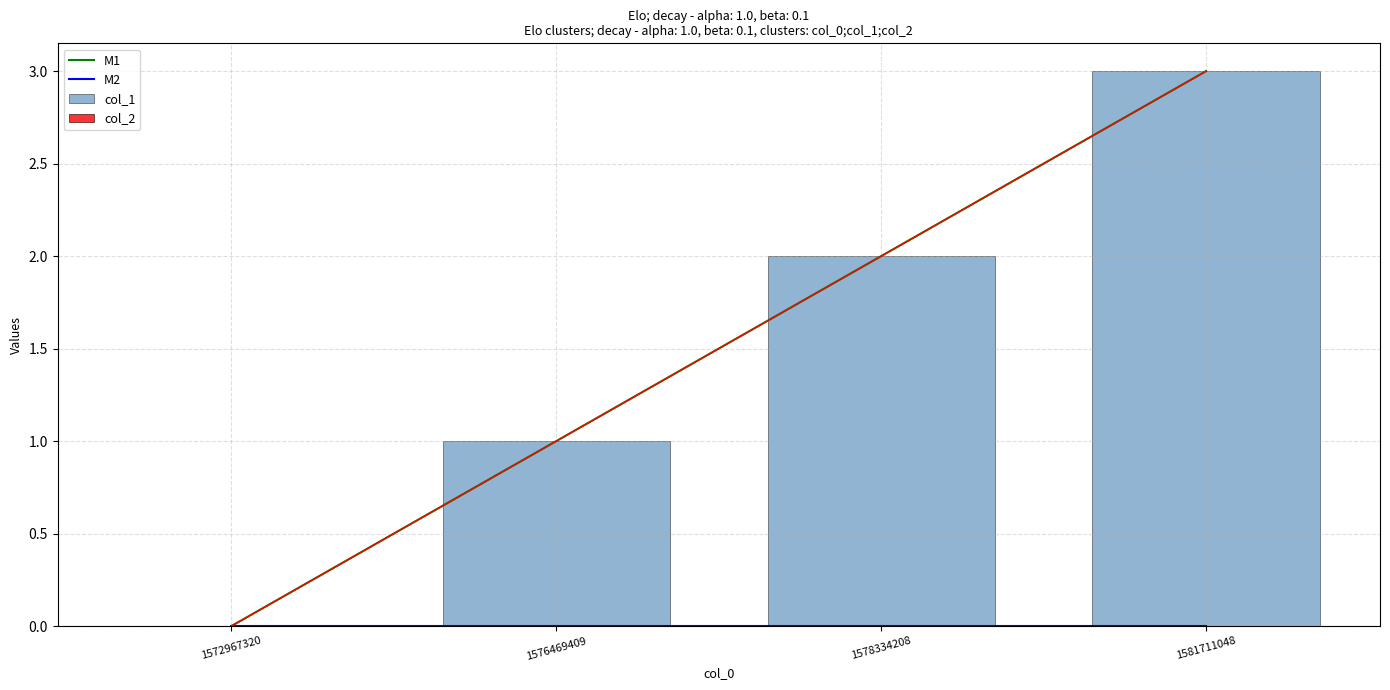

At which label is col_1 closest to 1?

1576469409